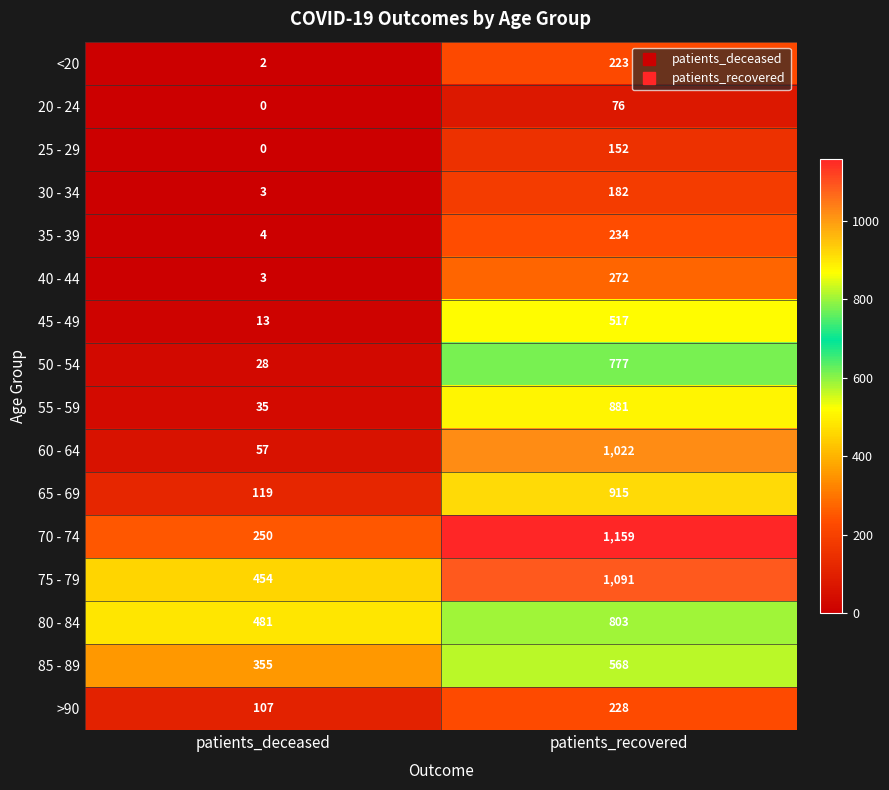

What is the difference between the maximum and minimum values in the 50 - 54 series?

749